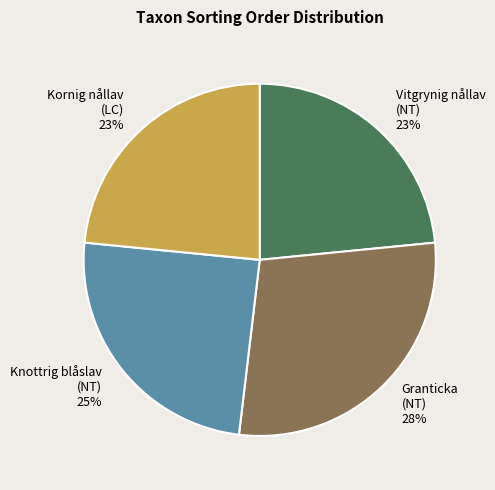

To the nearest percent, what percentage of the pie is Granticka (NT)?

28%